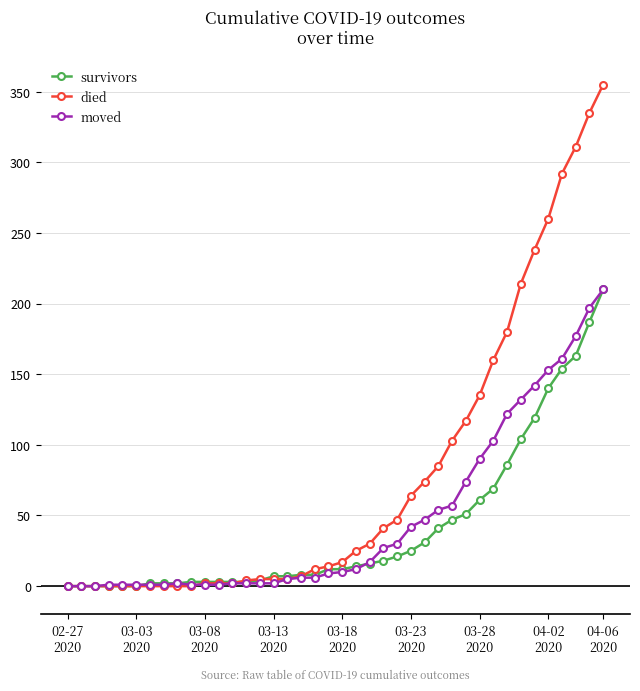

True or false: survivors and moved intersect in this chart.

True